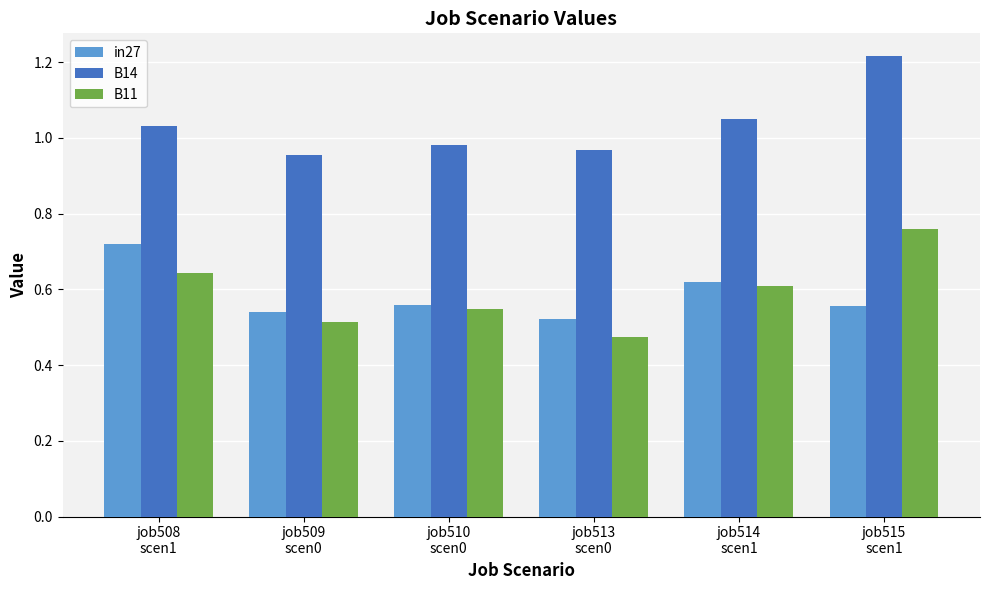

Where is B14 nearest to the value 1?

job510
scen0